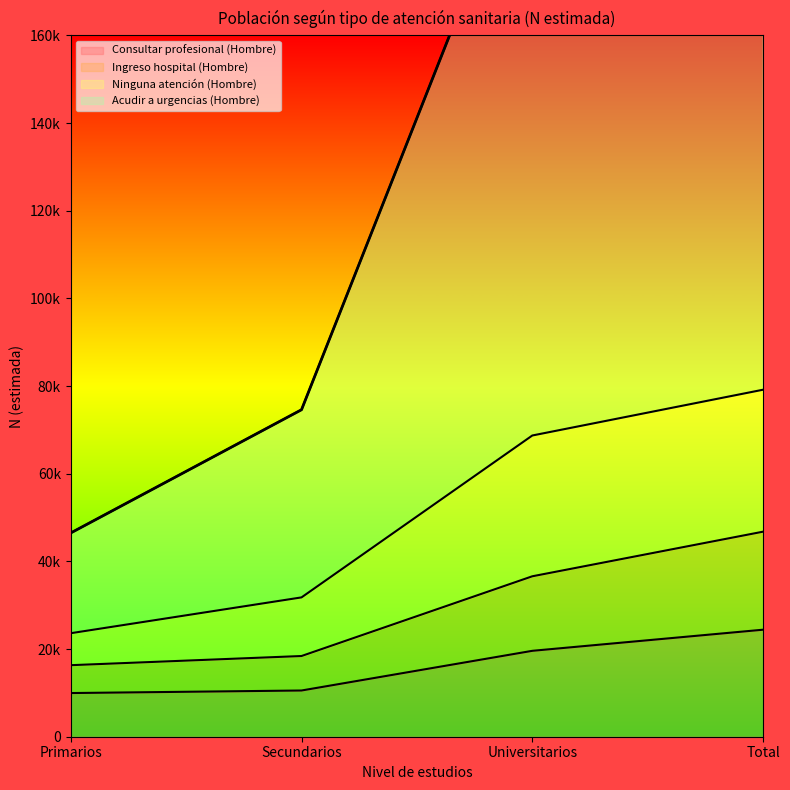

What is the label of the 2nd point from the right?

Universitarios